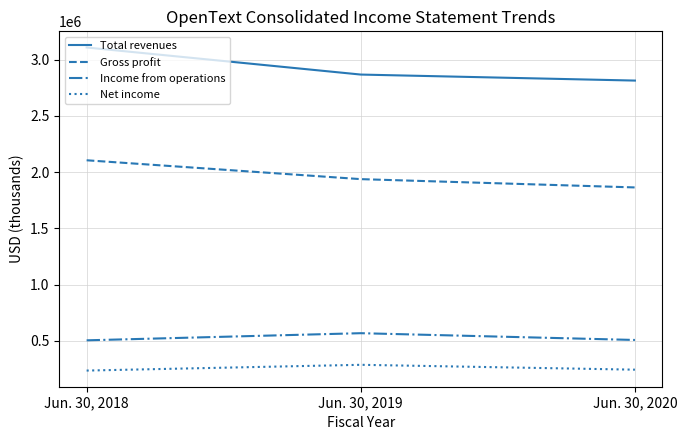

Which series changed the most between Jun. 30, 2019 and Jun. 30, 2020?

Gross profit